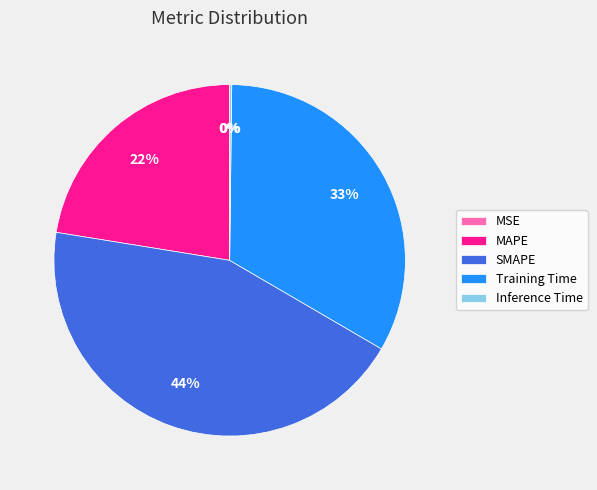

To the nearest percent, what is the average slice percentage?

20%